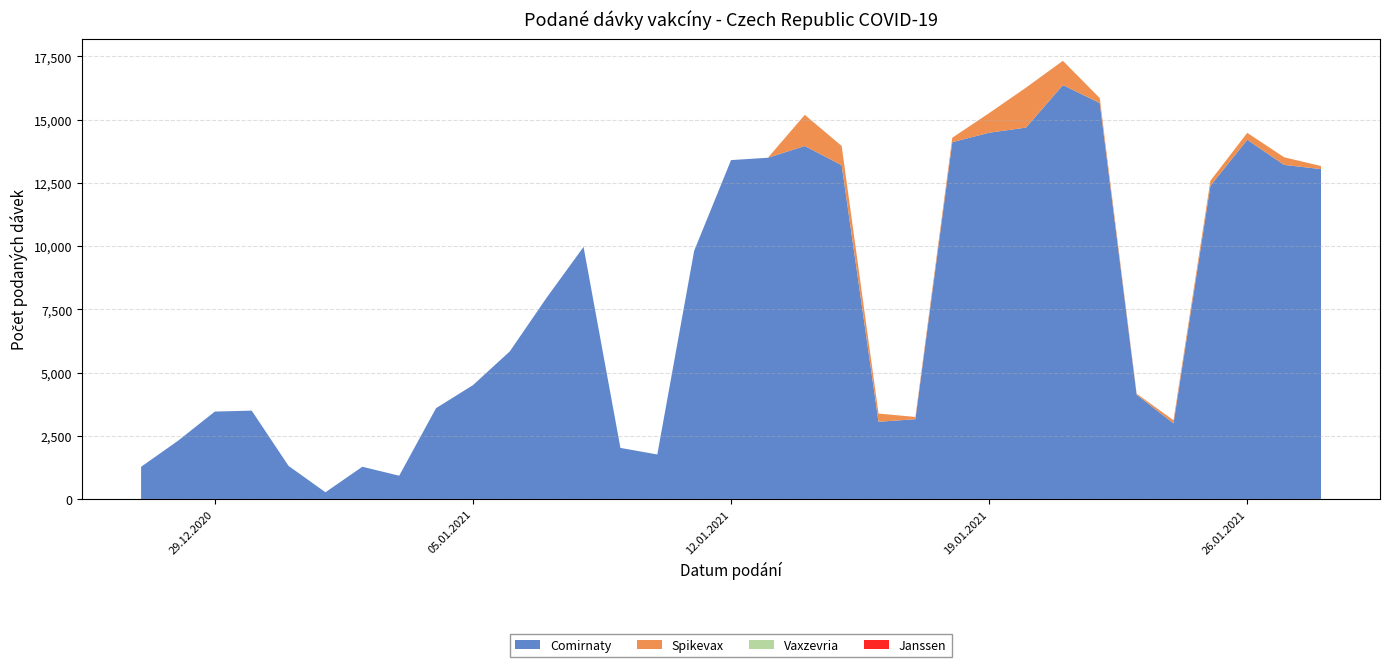

Reading left to right, what are all the values shown in this chart?

Comirnaty: 1272	2299	3456	3493	1306	264	1273	919	3591	4500	5836	7963	9969	2018	1759	9816	13402	13495	13959	13200	3052	3154	14110	14485	14688	16370	15659	4123	2989	12384	14205	13212	13046
Spikevax: 0	0	0	0	0	1	0	0	3	1	0	0	0	0	0	0	0	0	1233	762	326	89	177	776	1582	959	197	41	124	200	275	303	121
Vaxzevria: 0	0	0	0	0	0	0	0	0	0	0	0	0	0	0	0	0	0	0	0	0	0	0	0	0	0	0	0	0	0	0	0	0
Janssen: 0	0	0	0	0	0	0	0	0	0	0	0	0	0	0	0	0	0	0	0	0	0	0	0	0	0	0	0	0	0	0	0	0